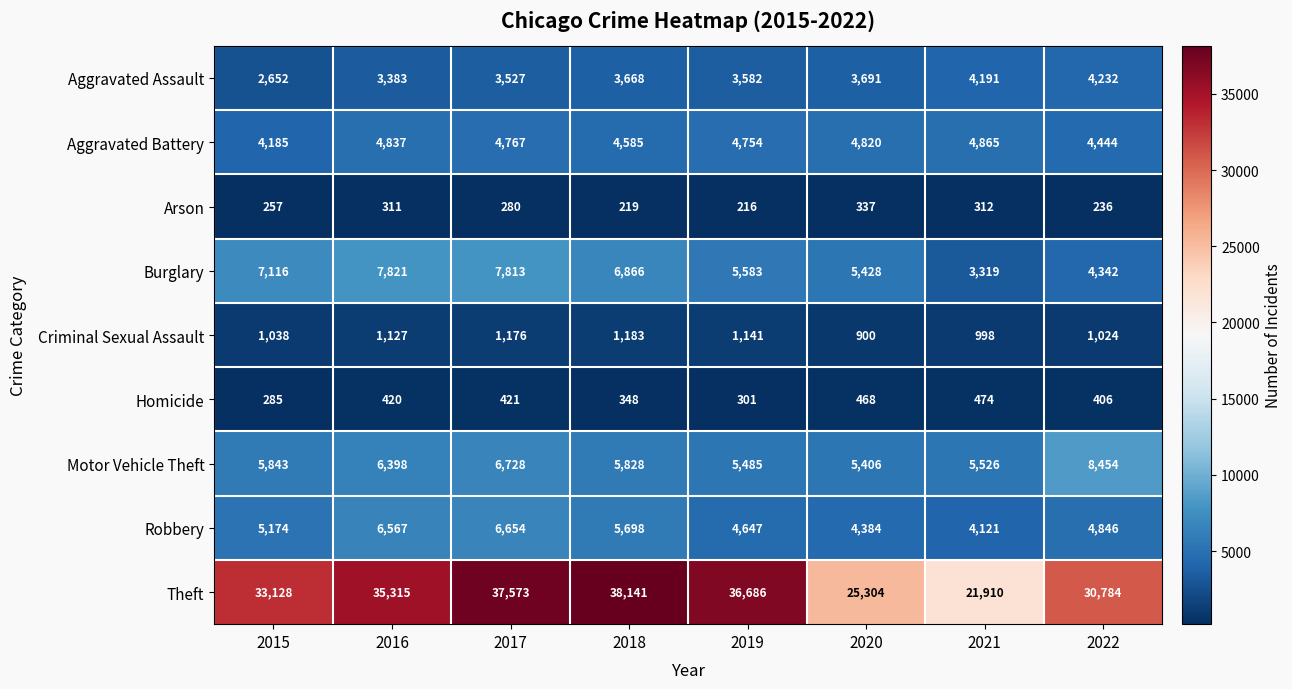

What is the highest value of the Burglary series?

7821